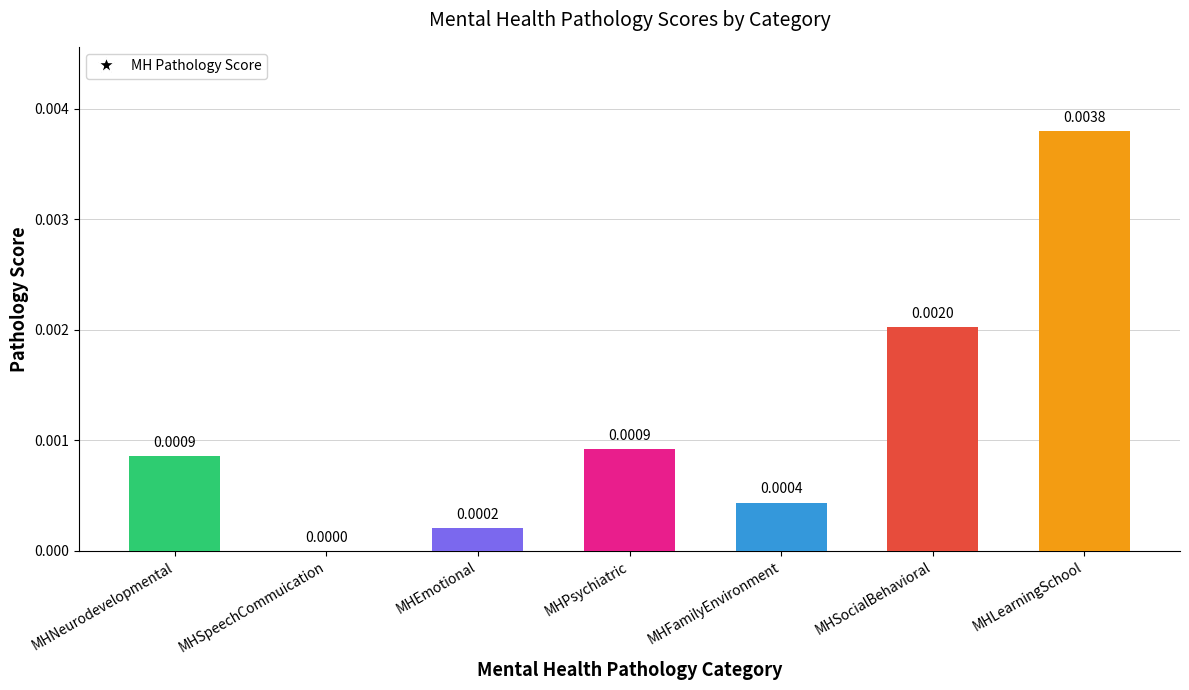

Between MHFamilyEnvironment and MHLearningSchool, which is larger?

MHLearningSchool